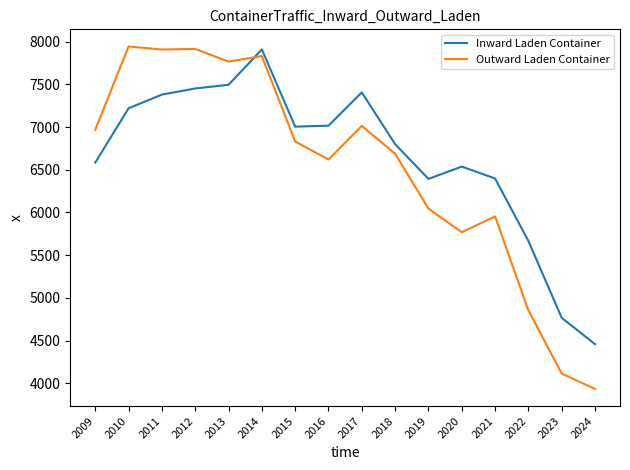

Between which two adjacent categories do Inward Laden Container and Outward Laden Container first intersect?

2013 and 2014